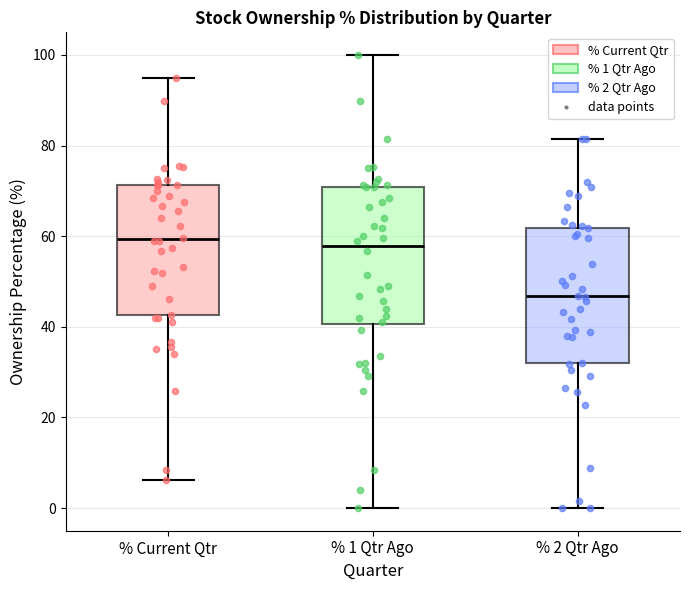

Where does the upper whisker of the box for % 2 Qtr Ago end on the y-axis? The values are not printed on the chart, so give them approximately, as read against the axis.

82